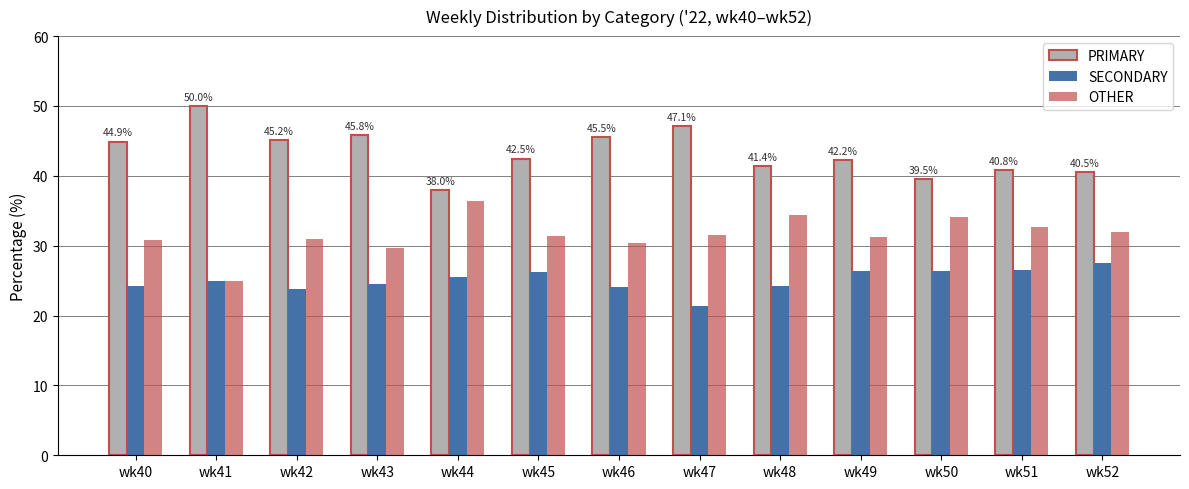

Rank the series by their maximum value, from highest to lowest.

PRIMARY, OTHER, SECONDARY